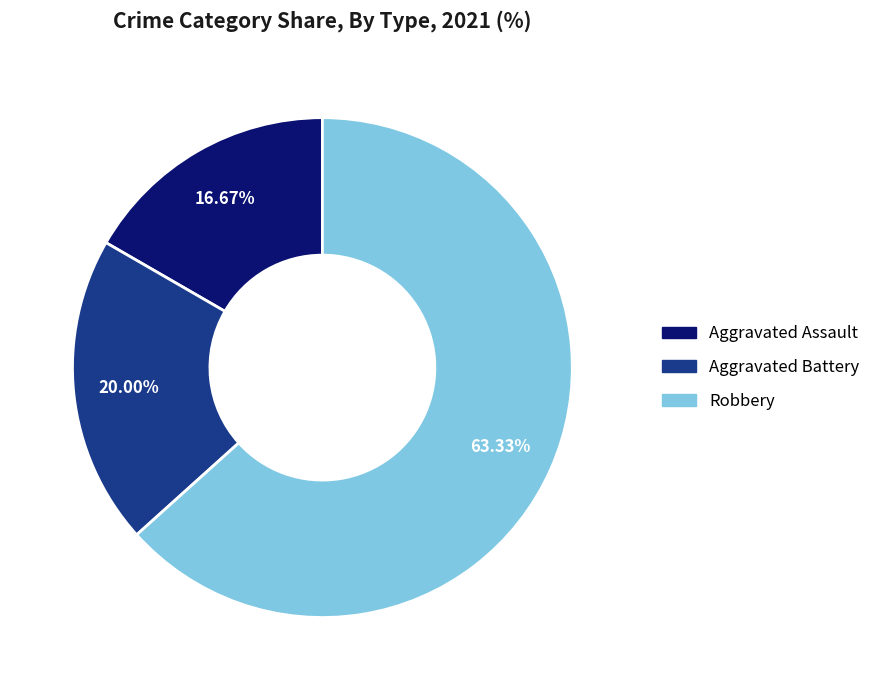

Is the sum of Robbery and Aggravated Battery greater than half?

Yes